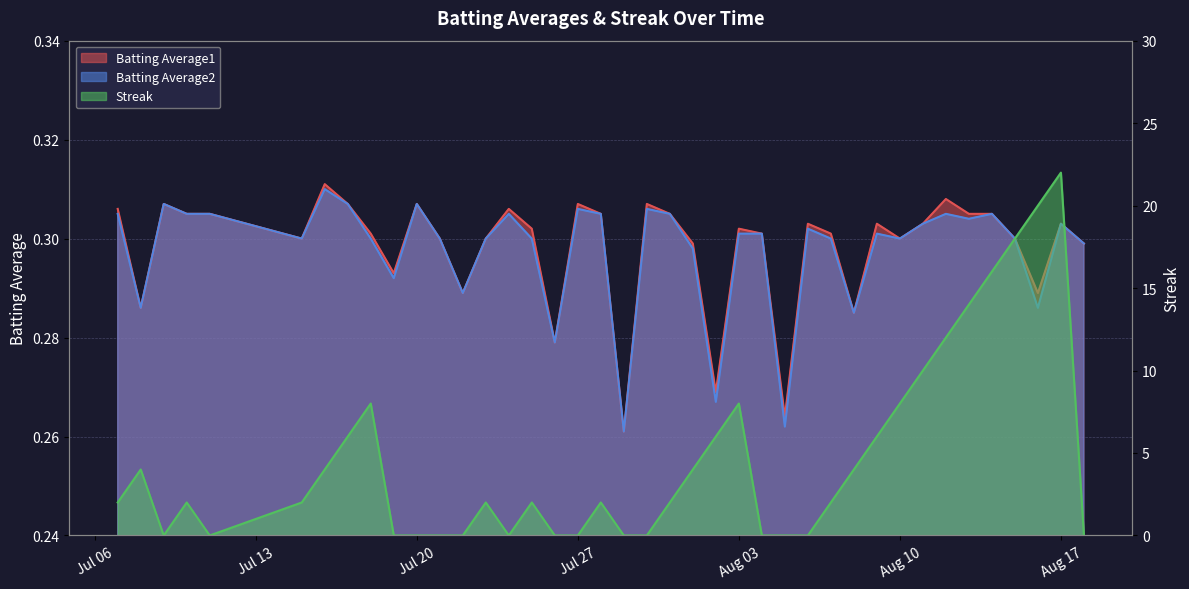

How many positive values does the Streak series have?

25